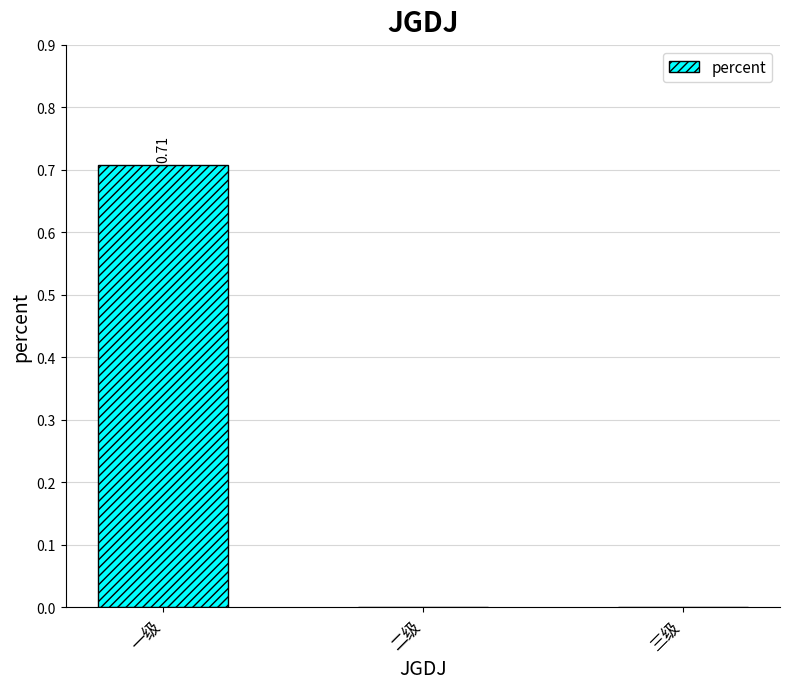

What is the sum of all values?

0.7